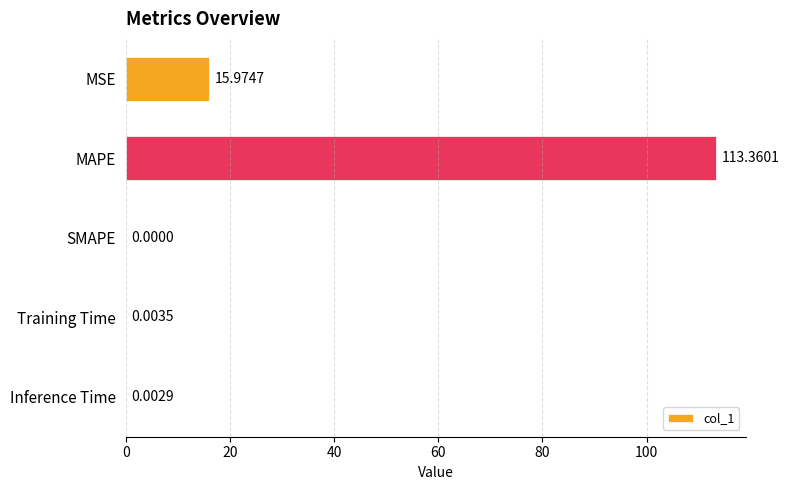

Which category has the highest value across all series?

MAPE